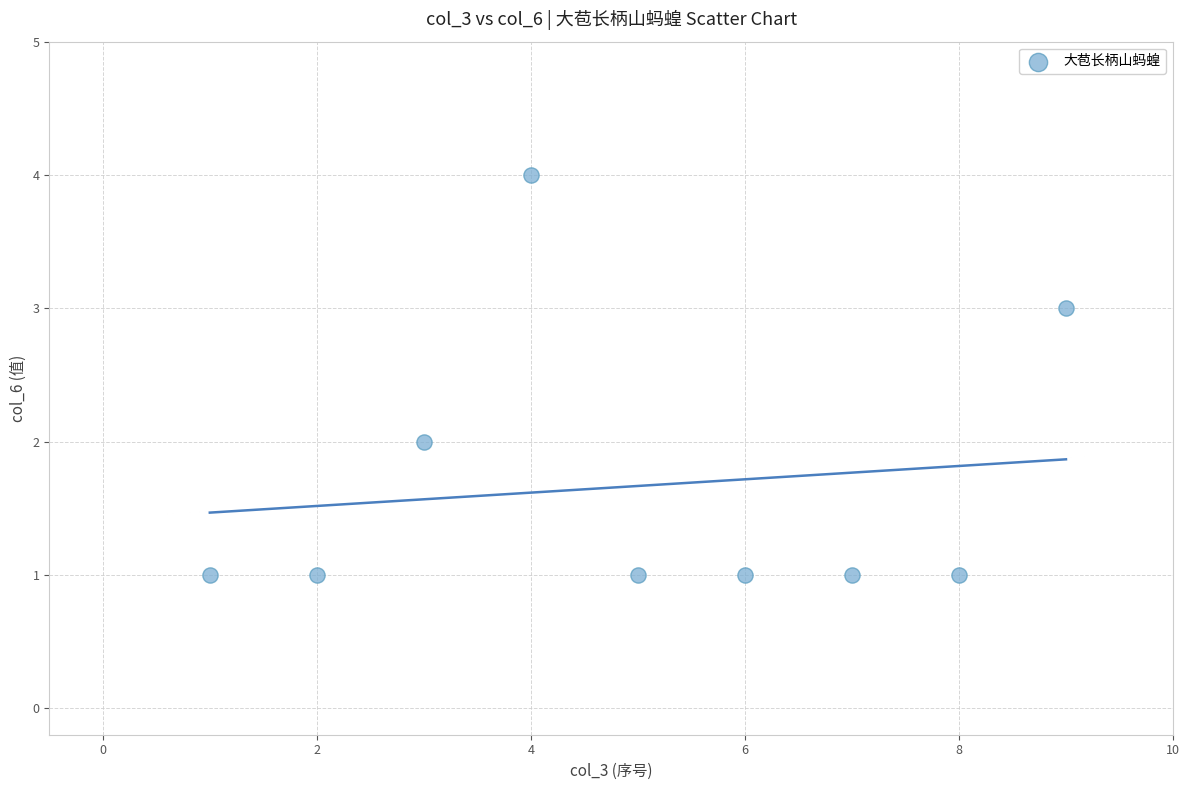

What is the average X value?

5